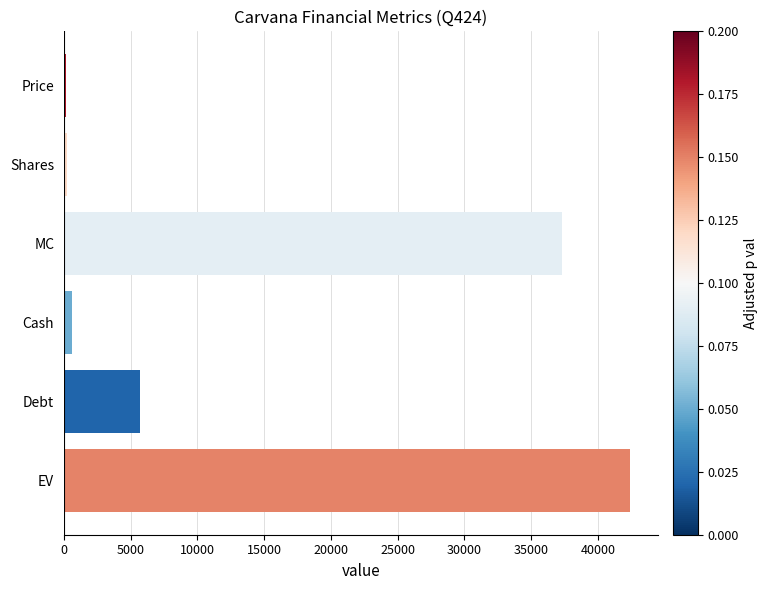

At which label is the value closest to 21287?

Debt